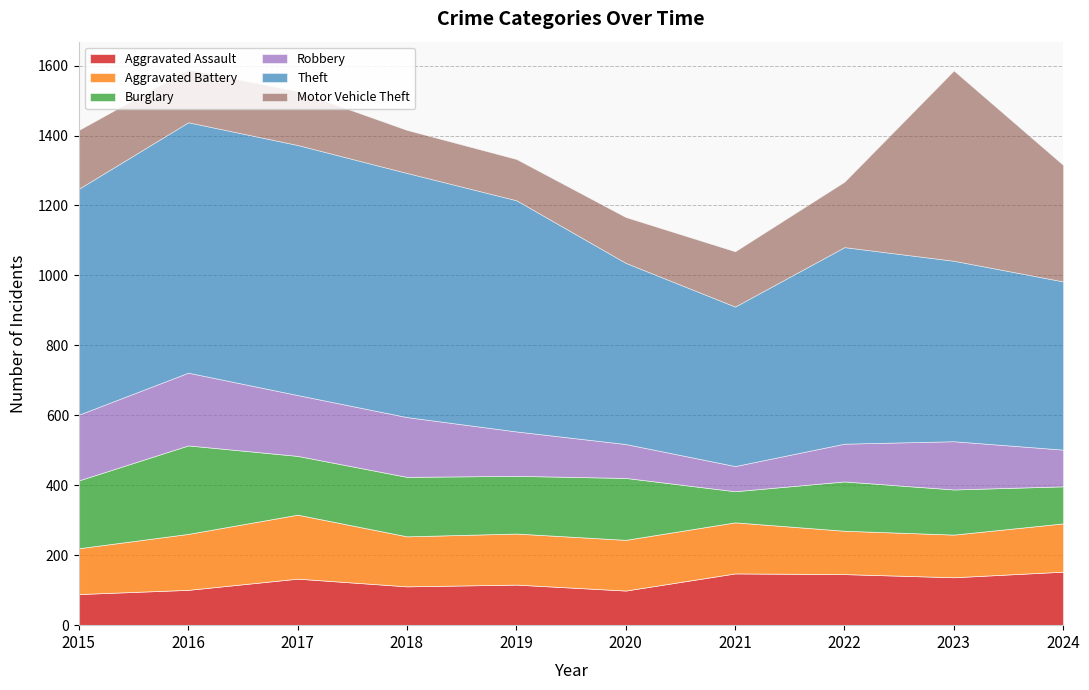

True or false: Motor Vehicle Theft has a value of 118 at 2019.

True